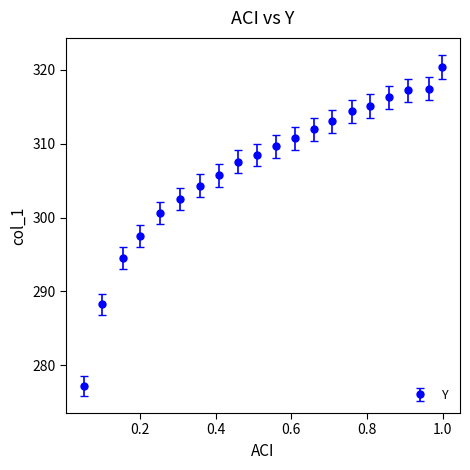

What is the sum of all values?

6133.3